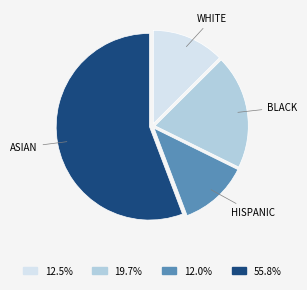

Do 55.8% and 19.7% together represent more than half of the pie?

Yes